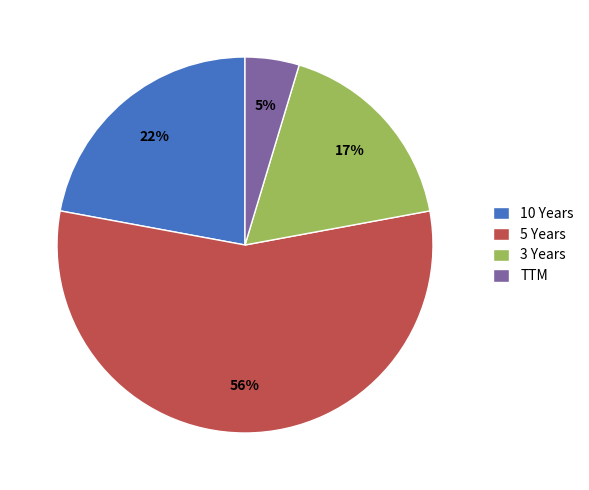

How many segments does this pie chart have?

4